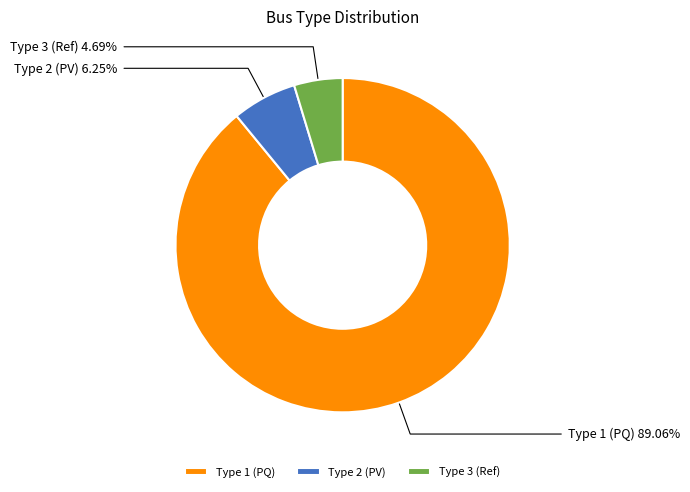

Which category has the smallest portion of the pie?

Type 3 (Ref)